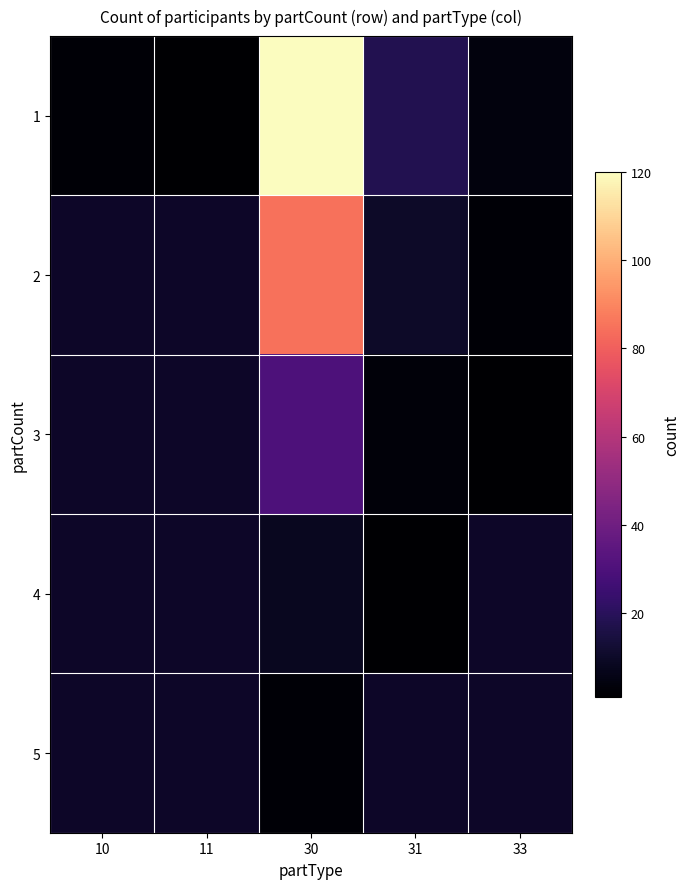

True or false: 1 has a value of 28.5 at 31.

False